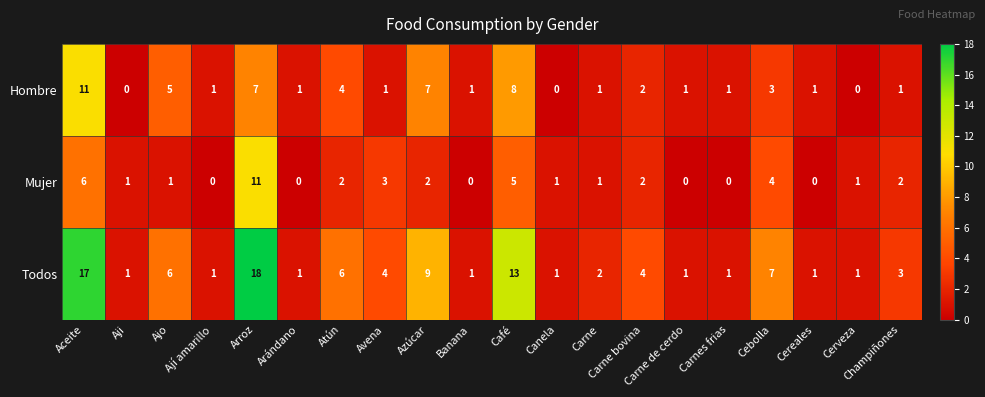

Which series changed the most between Atún and Cerveza?

Todos